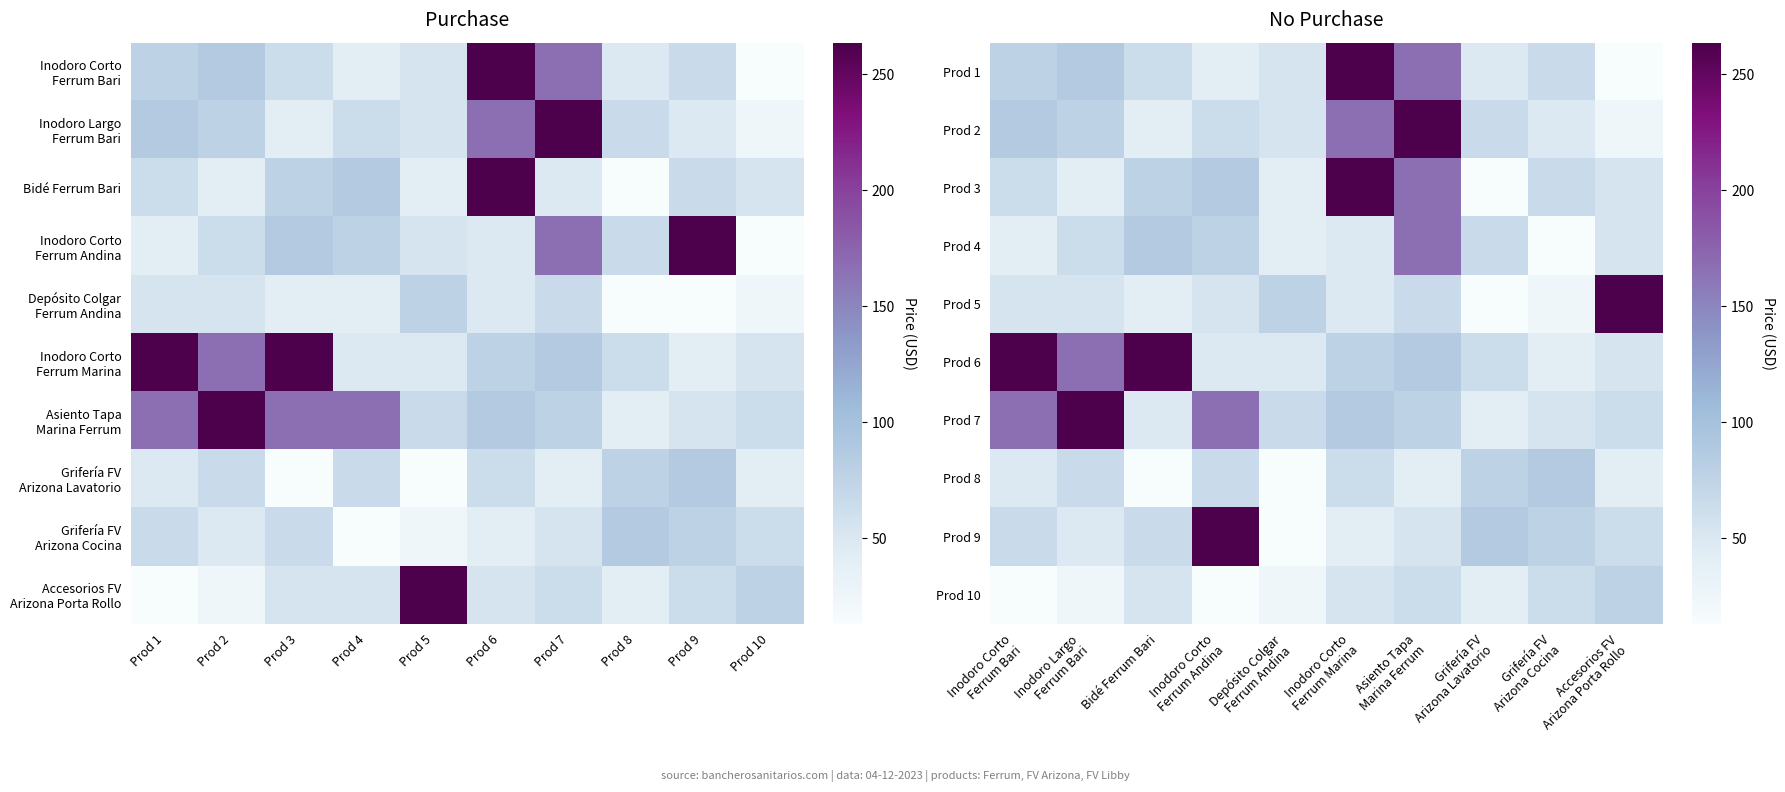

Which category has the lowest value in the Prod 5 series?

Grifería FV Arizona Lavatorio